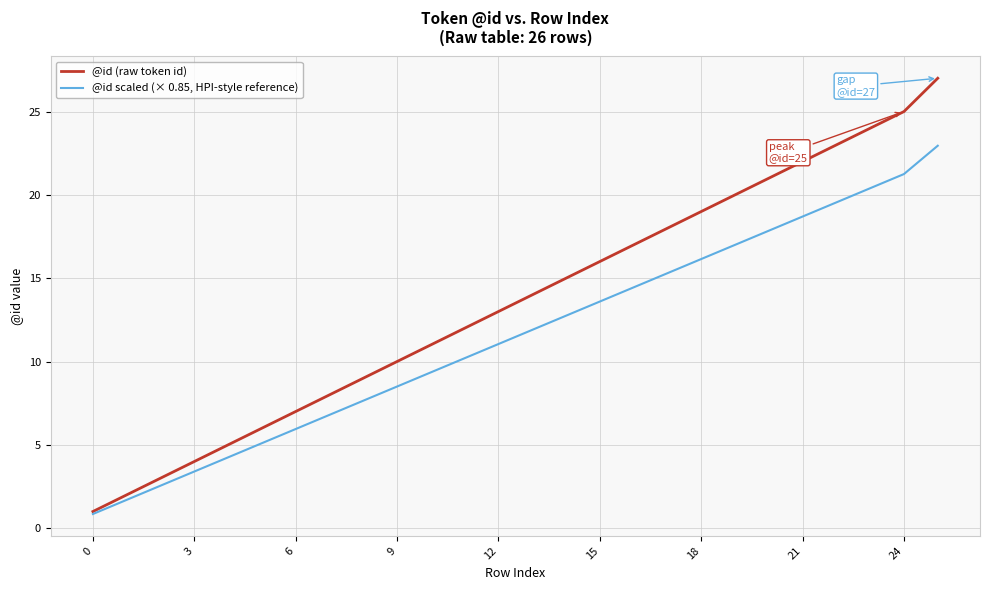

Which series has the widest spread of values?

@id (raw token id)